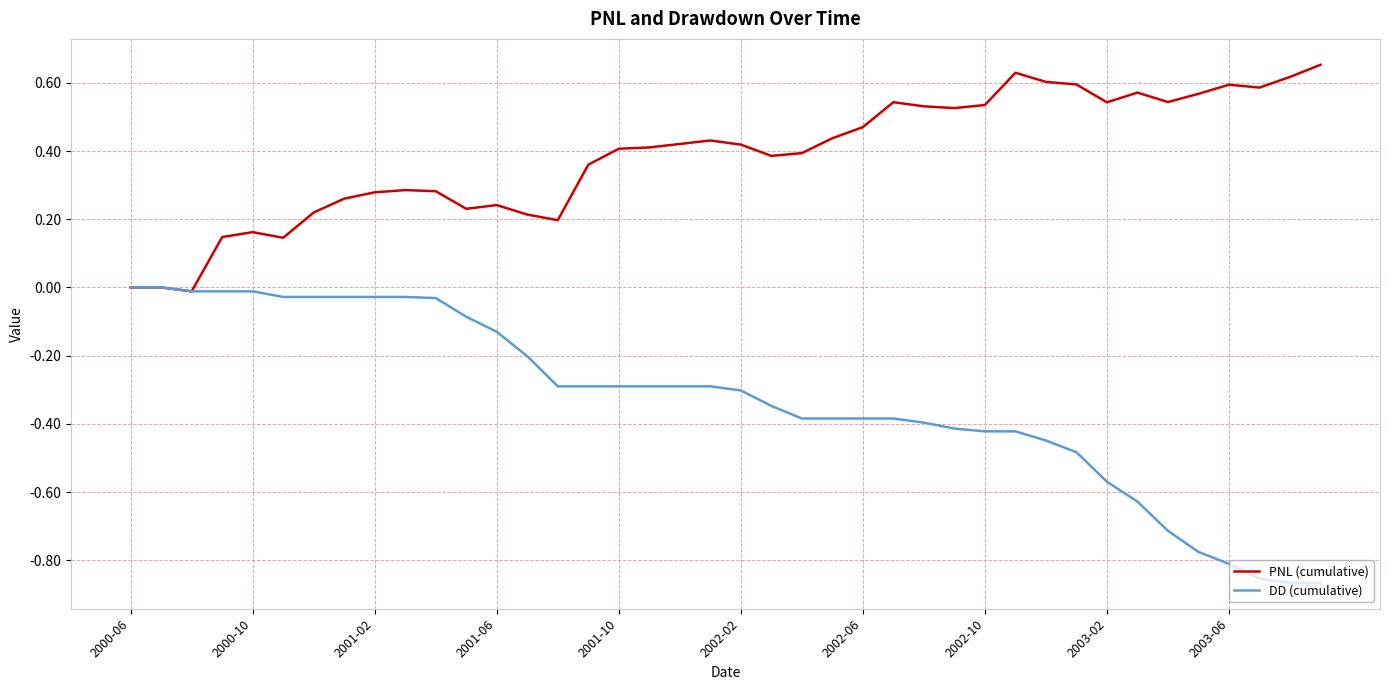

Which series has the largest total across all categories?

PNL (cumulative)